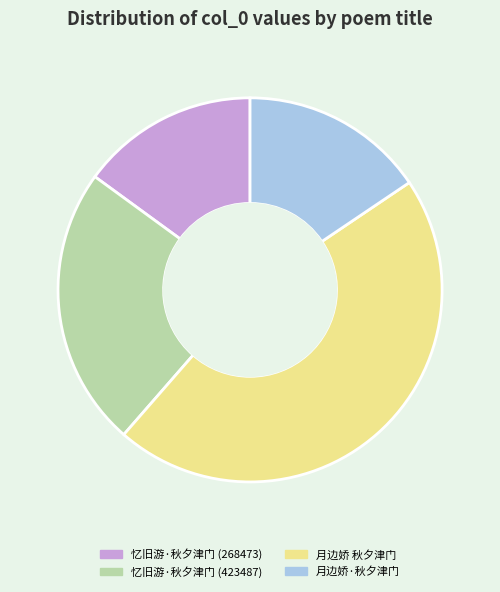

Is there any slice that represents more than half of the pie?

No